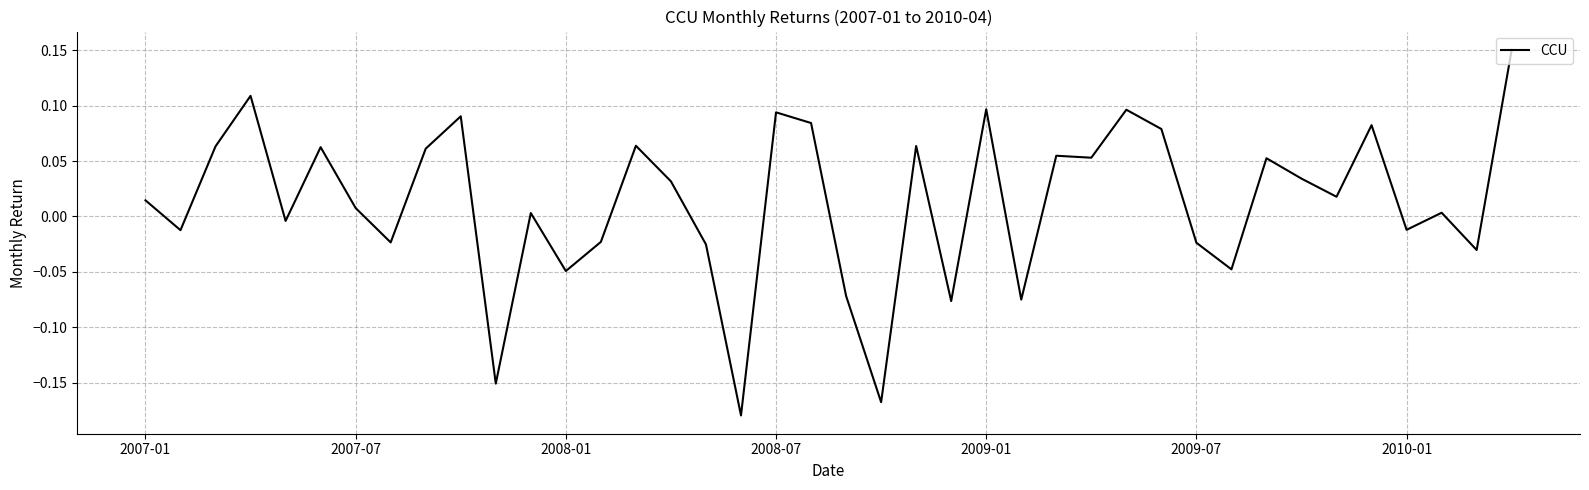

What is the difference between the maximum and minimum values?

0.3